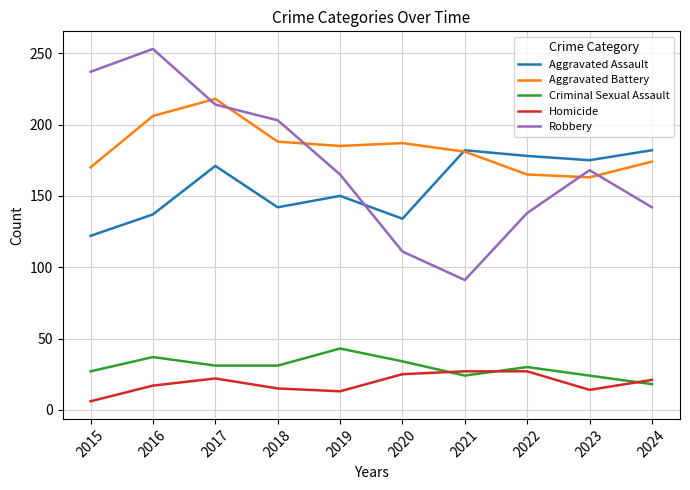

Rank the series by their maximum value, from highest to lowest.

Robbery, Aggravated Battery, Aggravated Assault, Criminal Sexual Assault, Homicide